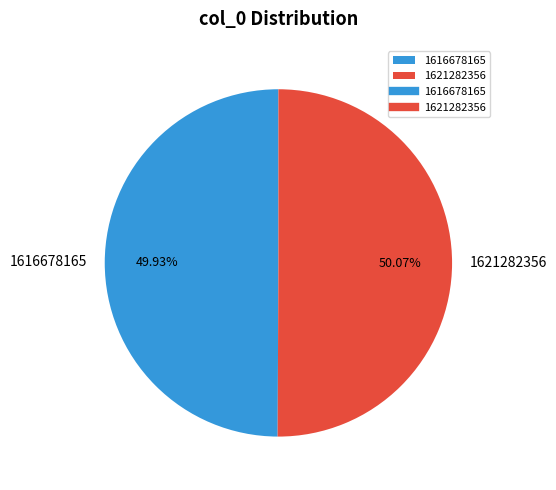

To the nearest percent, what portion does 1621282356 represent?

50%